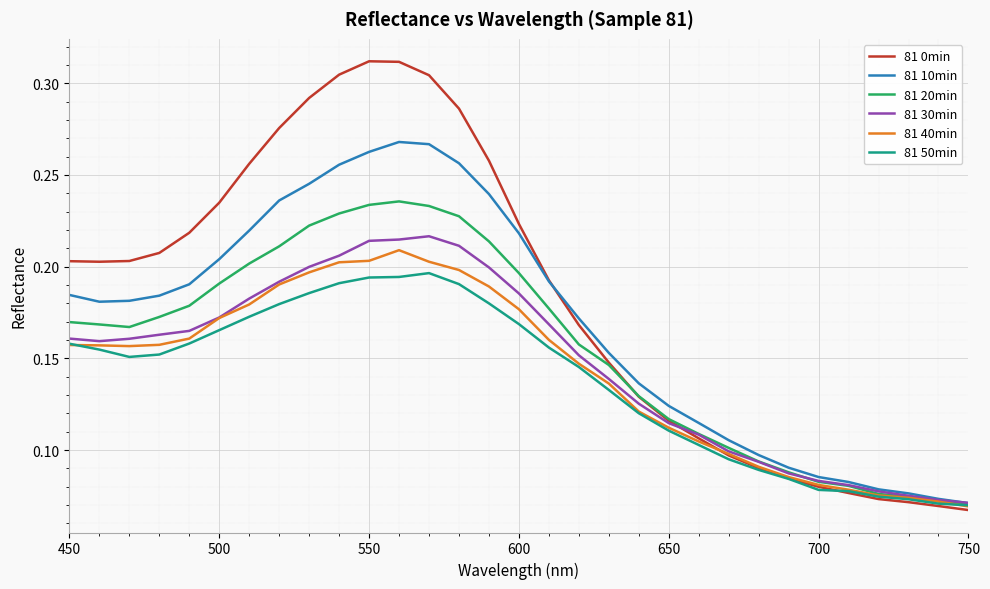

Which series has the largest total across all categories?

81 0min